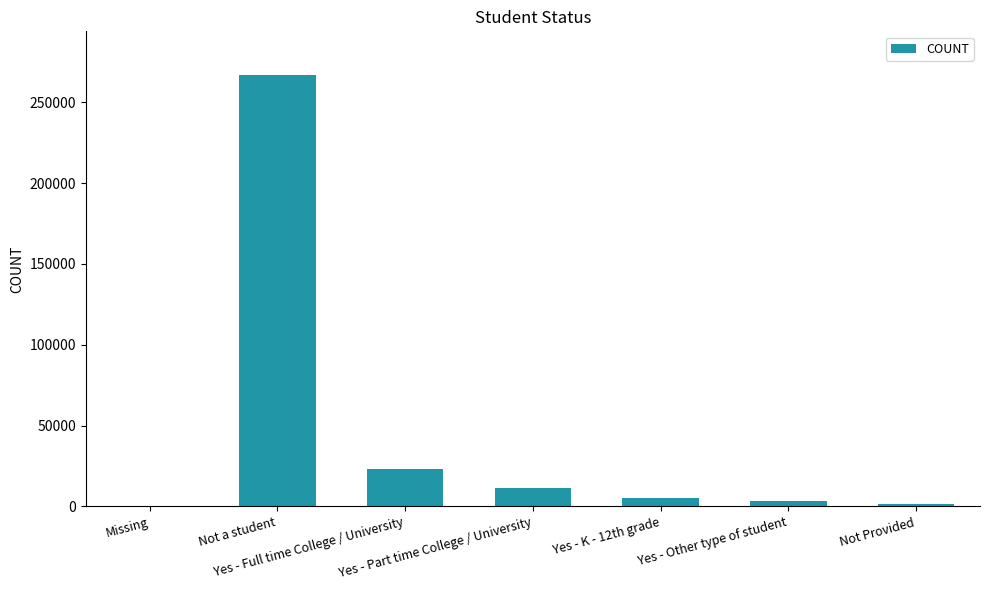

What is the sum of all values?

311449.1